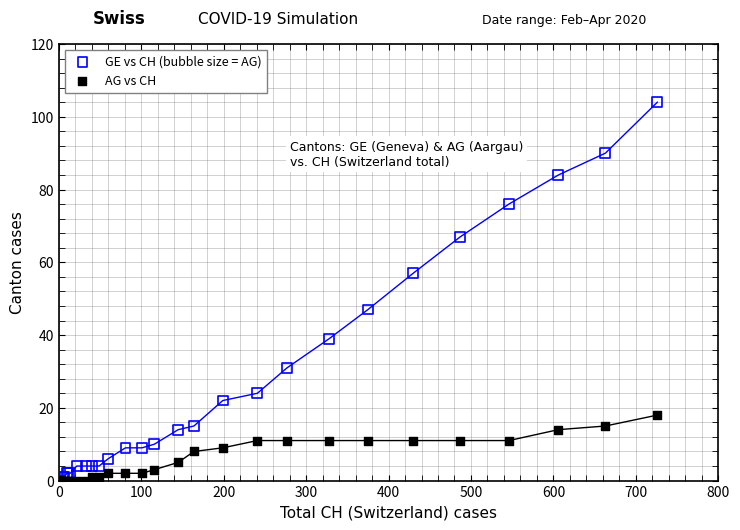

Which series has the widest spread of Y values?

GE vs CH (bubble size = AG)